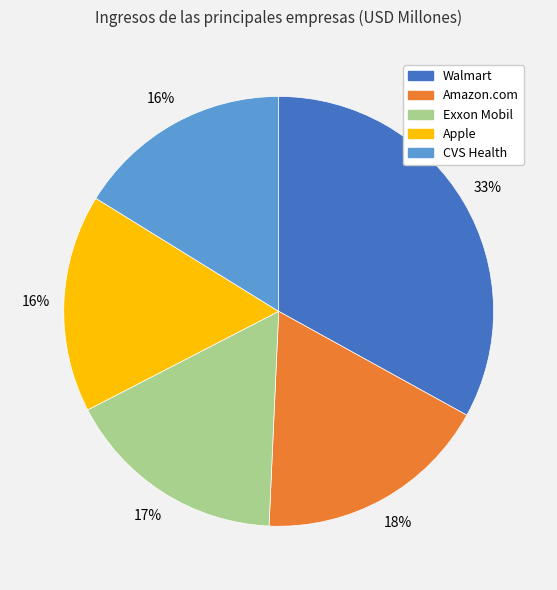

To the nearest percent, what is the combined percentage of Walmart and Apple?

49%